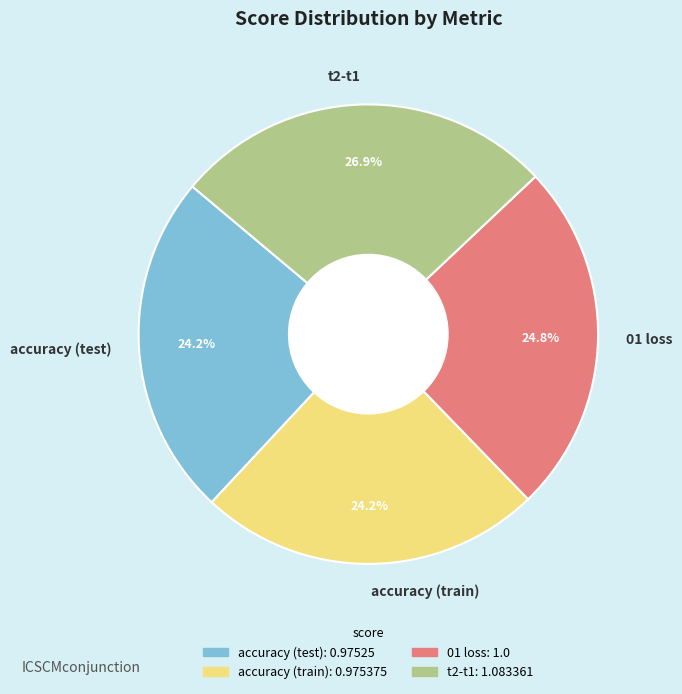

To the nearest percent, what percentage of the pie is accuracy (train)?

24%